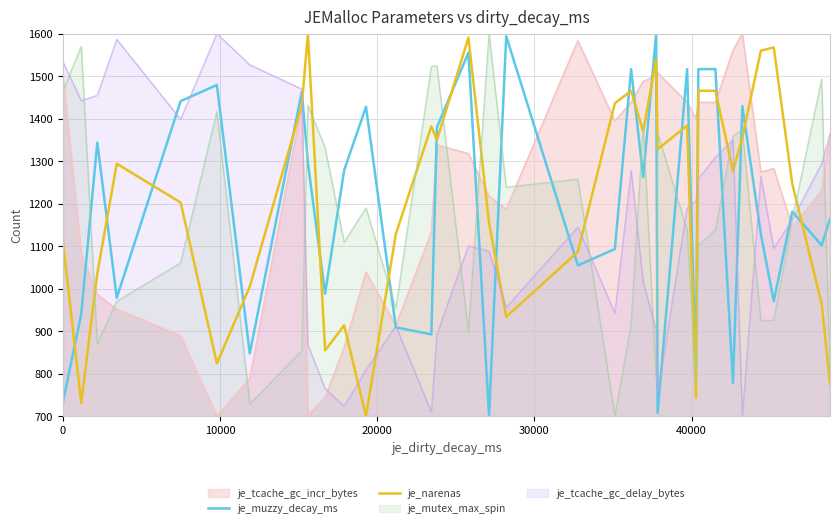

Which series ends up on top after the final intersection of je_narenas and je_muzzy_decay_ms?

je_muzzy_decay_ms